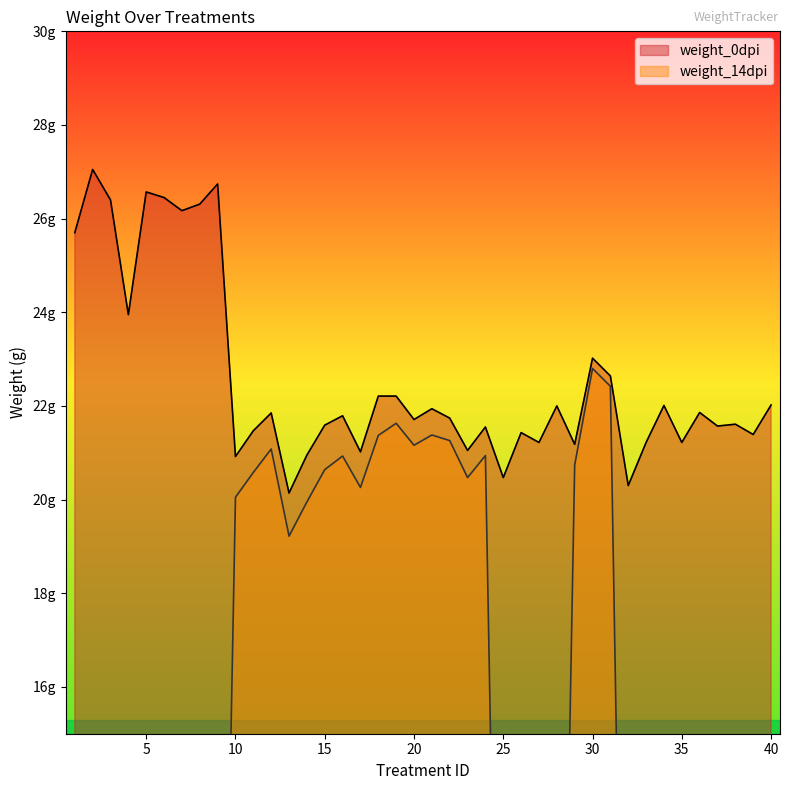

Rank the categories by weight_14dpi value from highest to lowest.

30, 31, 19, 21, 18, 22, 20, 12, 24, 16, 29, 15, 11, 23, 17, 10, 14, 13, 1, 2, 3, 4, 5, 6, 7, 8, 9, 25, 26, 27, 28, 32, 33, 34, 35, 36, 37, 38, 39, 40